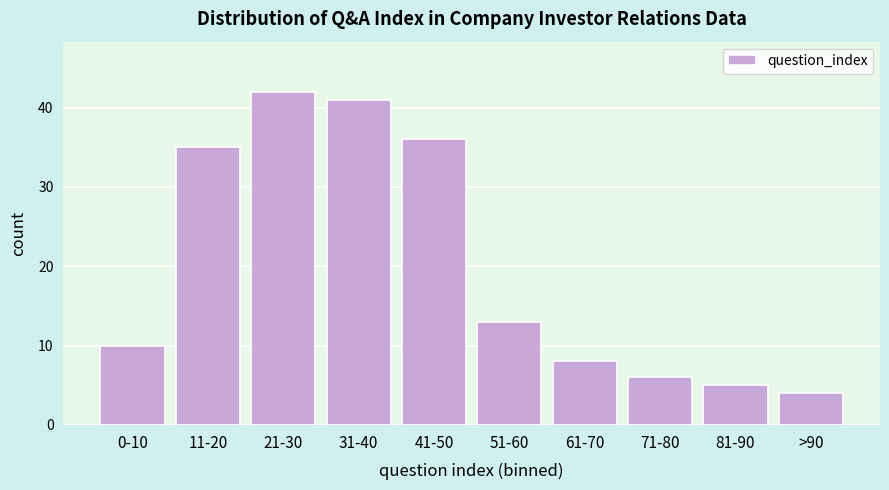

Reading left to right, extract all data points from this chart.

0-10=10	11-20=35	21-30=42	31-40=41	41-50=36	51-60=13	61-70=8	71-80=6	81-90=5	>90=4